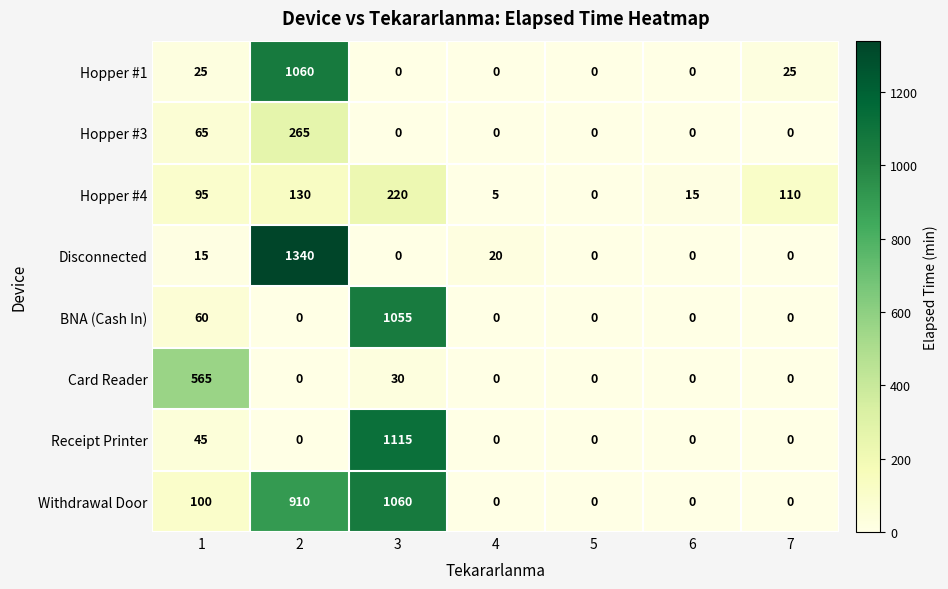

At which category does the chart reach its peak across all series?

2